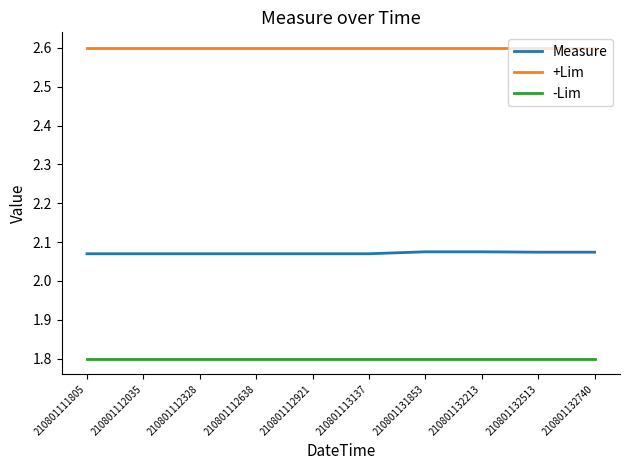

How many lines are shown in the chart?

3